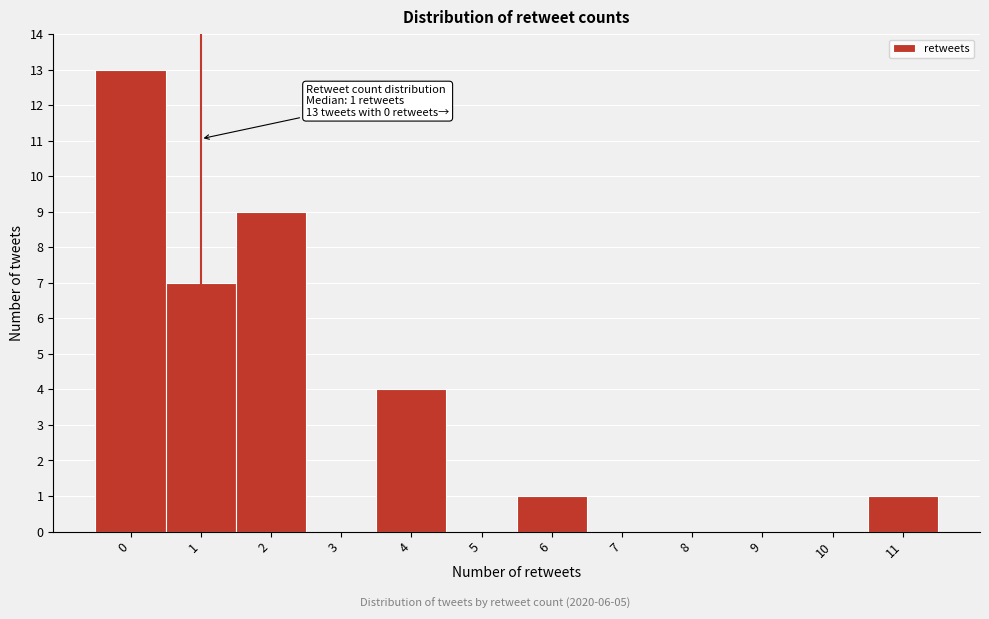

Over which range of the x-axis is the bar tallest?

-0.5 to 0.5